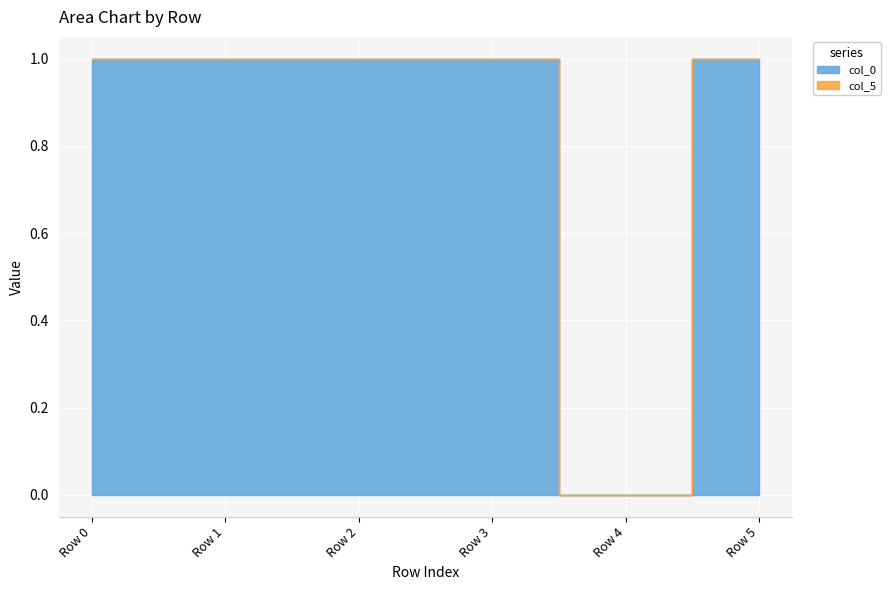

Reading left to right, what are all the values shown in this chart?

col_0: Row 0=1.0	Row 1=1.0	Row 2=1.0	Row 3=1.0	Row 4=0.0	Row 5=1.0
col_5: Row 0=1.0	Row 1=1.0	Row 2=1.0	Row 3=1.0	Row 4=0.0	Row 5=1.0